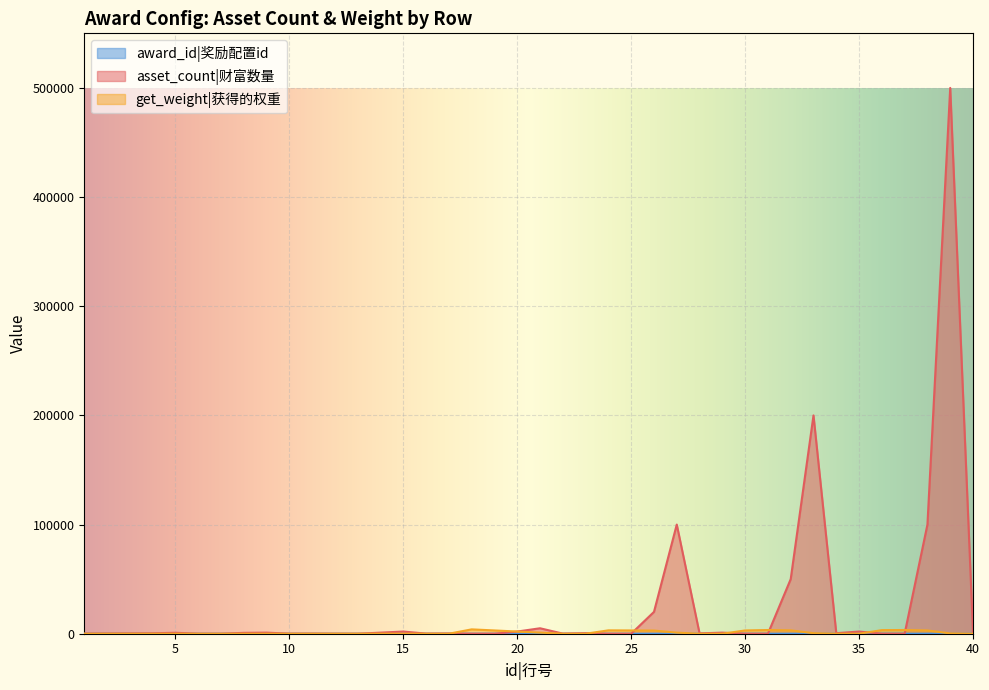

Which series has the widest spread of values?

asset_count|财富数量